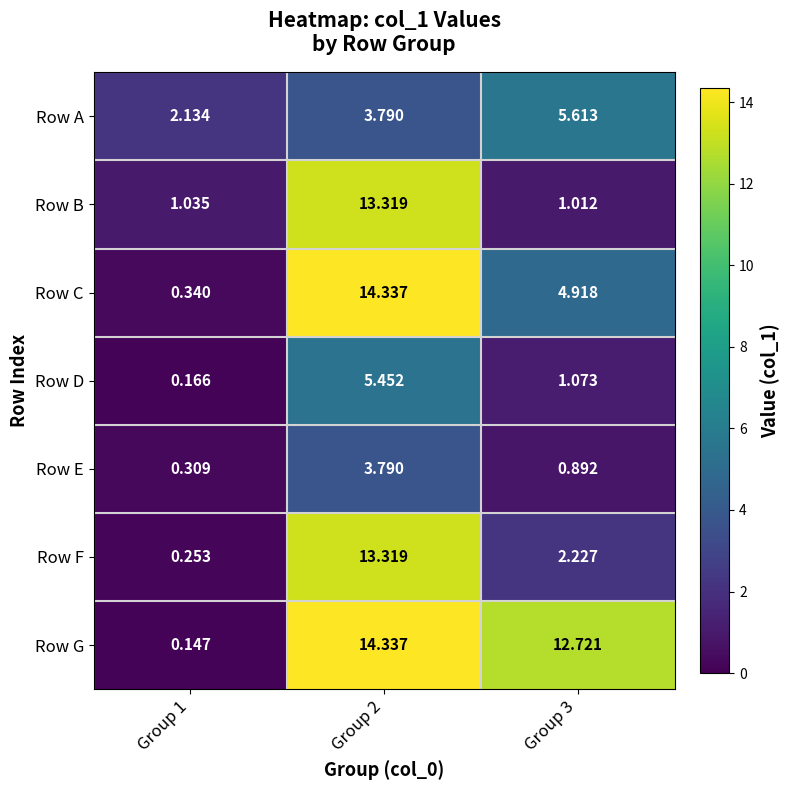

Rank the series at Group 1 from lowest to highest value.

Row G, Row D, Row F, Row E, Row C, Row B, Row A